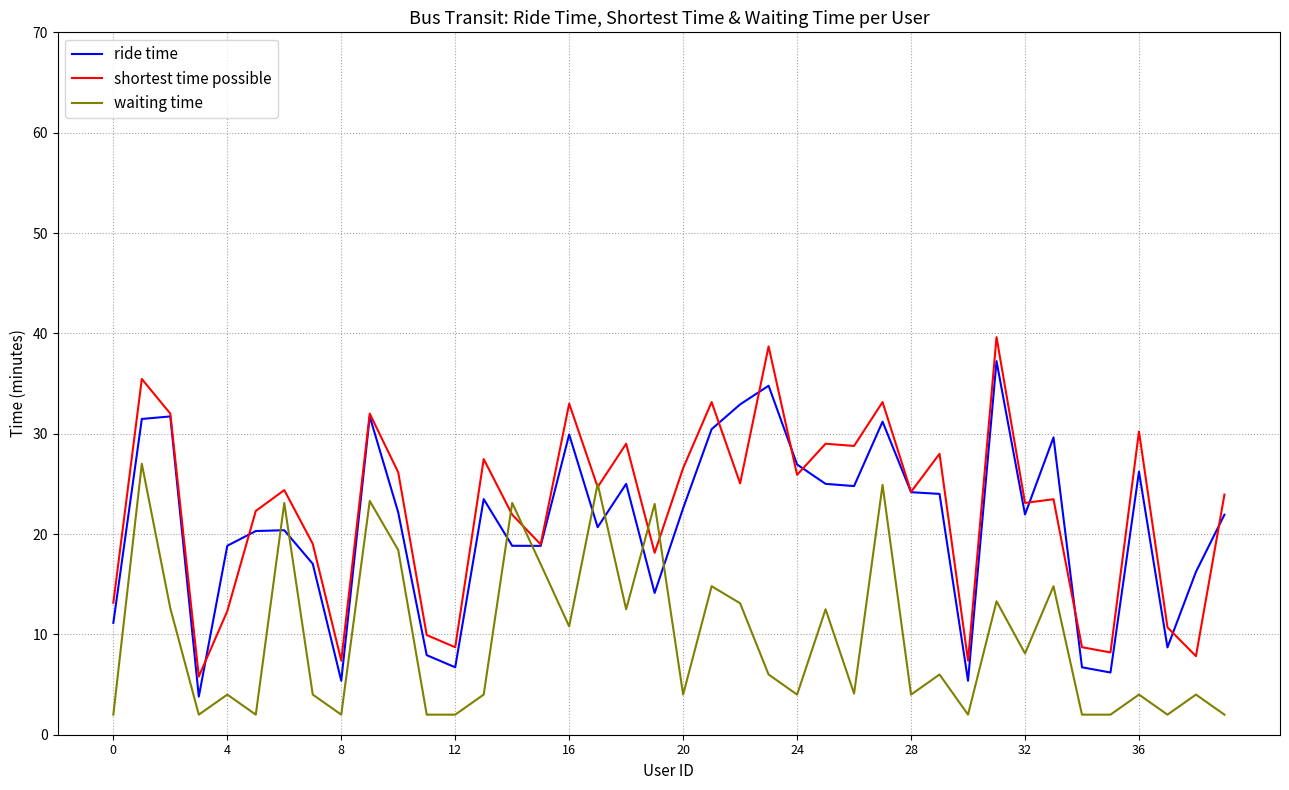

What is the maximum value shown in the chart?

39.6